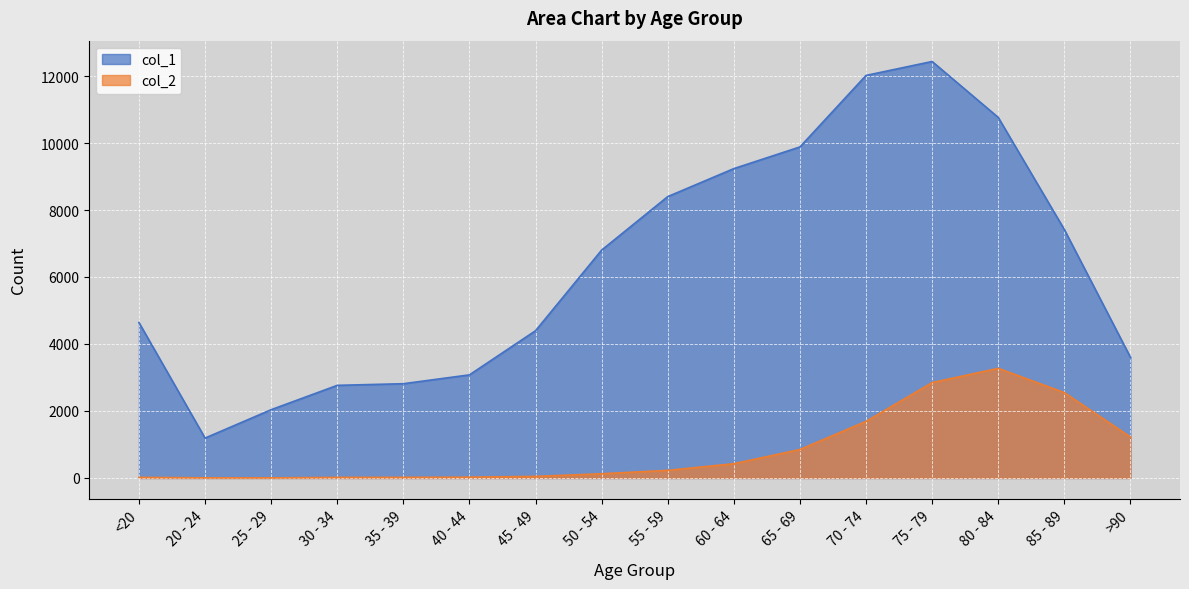

True or false: col_1 and col_2 intersect in this chart.

False